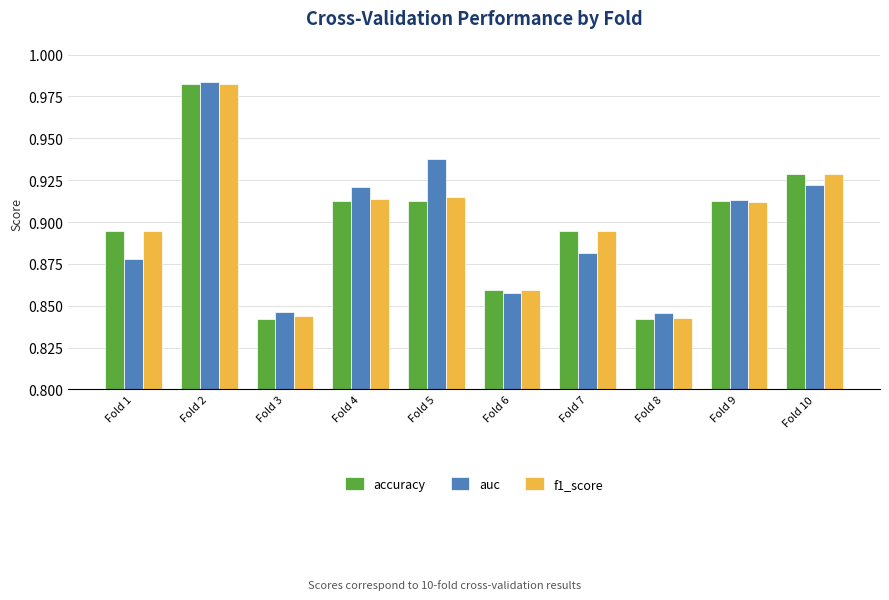

Count the accuracy values in the range 0 to 1.

10